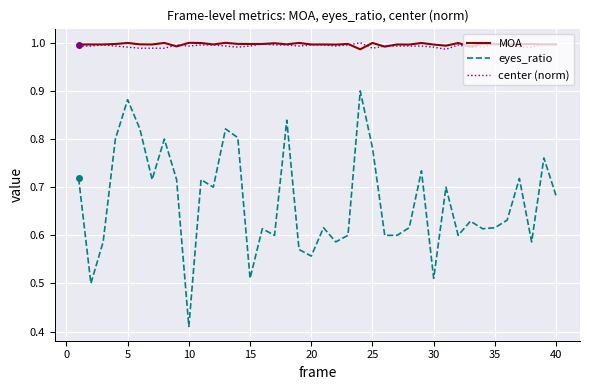

True or false: center (norm) has more than 1 points higher than both neighbors.

True